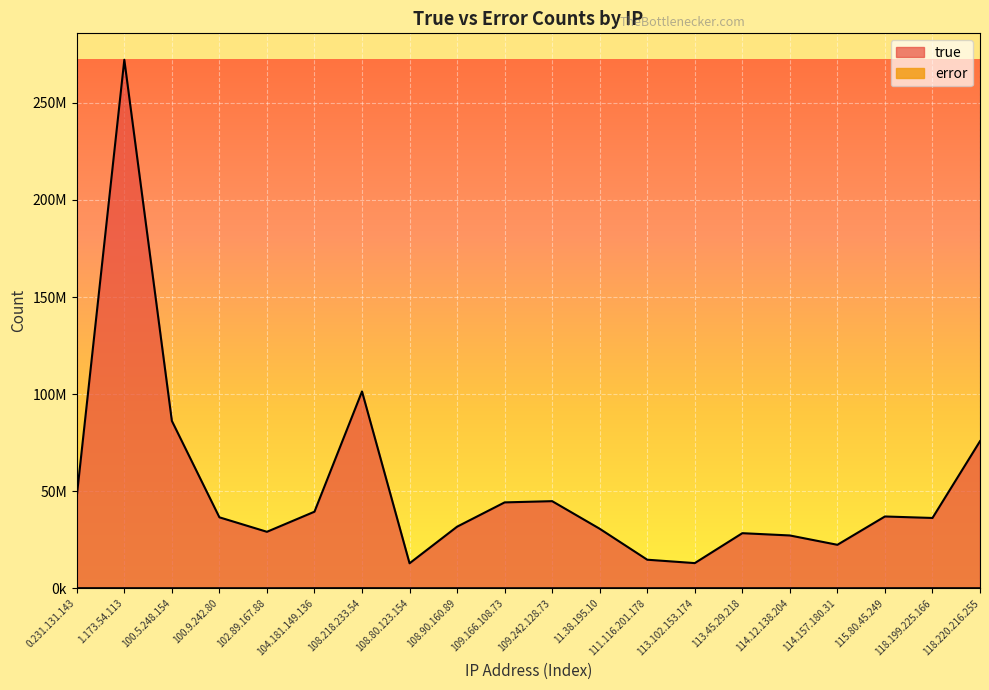

Which series has the largest total across all categories?

true